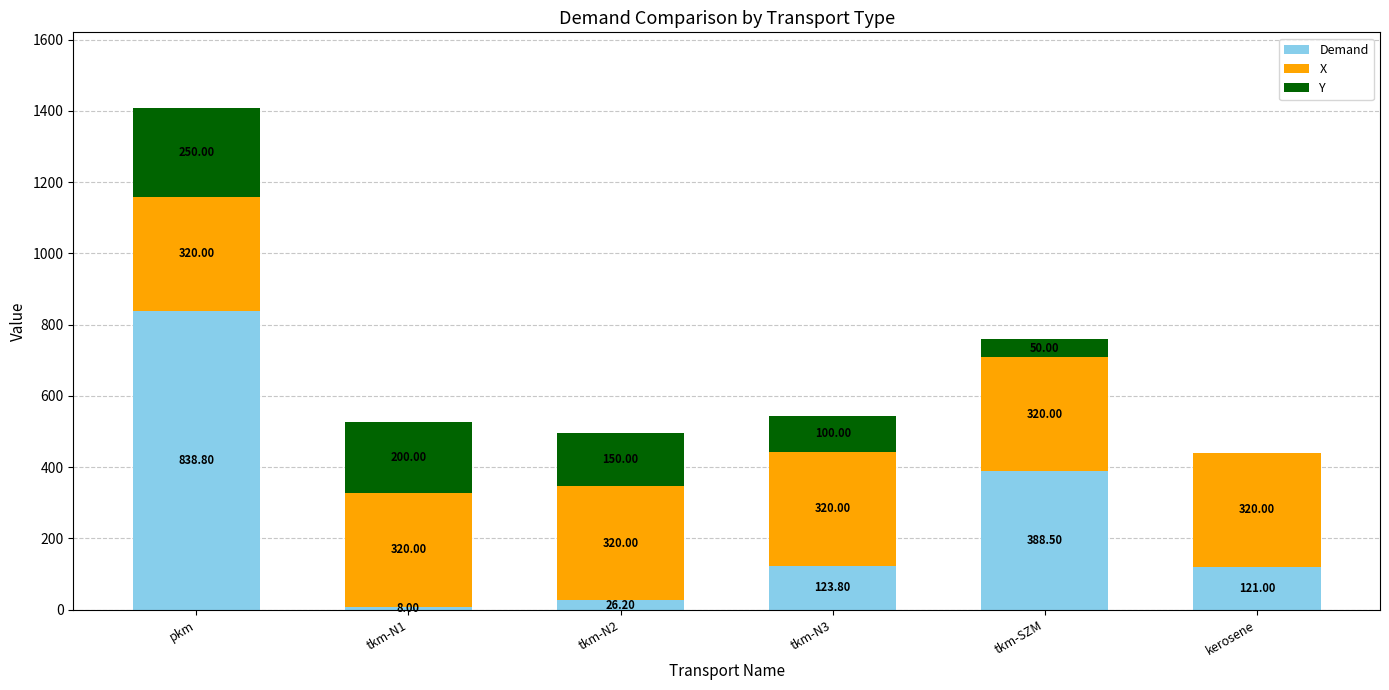

At which category is the sum across all series the highest?

pkm